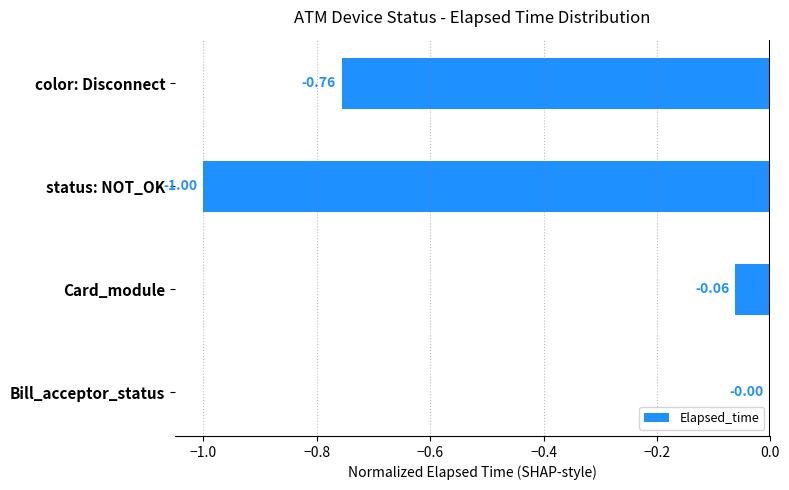

At which category does the chart reach its peak across all series?

Bill_acceptor_status